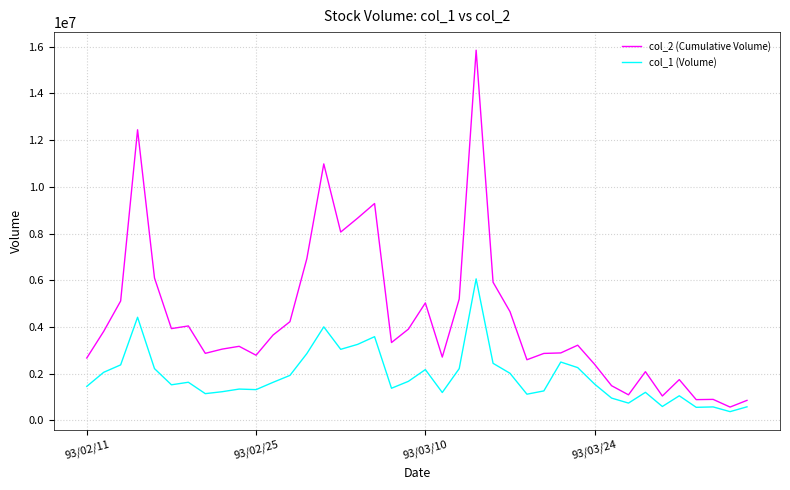

Rank the series by their maximum value, from lowest to highest.

col_1 (Volume), col_2 (Cumulative Volume)